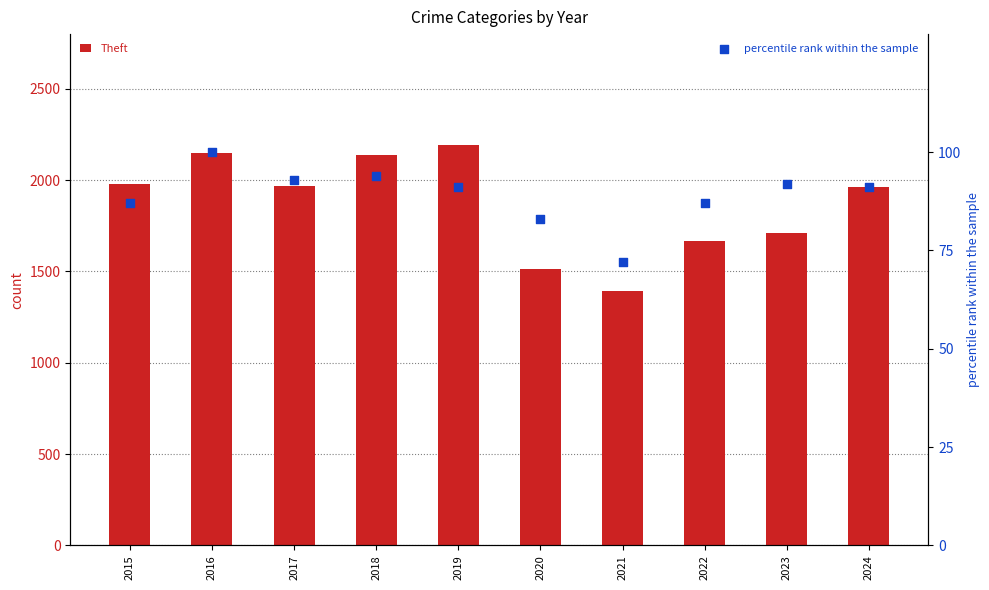

At which category is the sum across all series the highest?

2019